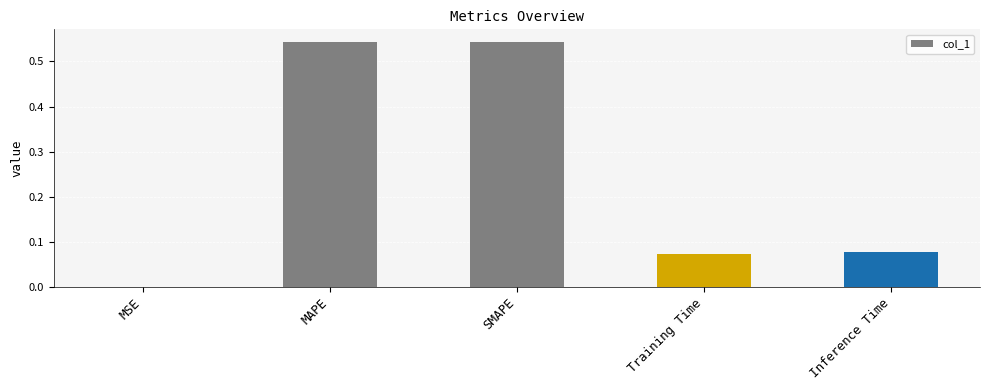

Which has a higher value, Training Time or SMAPE?

SMAPE